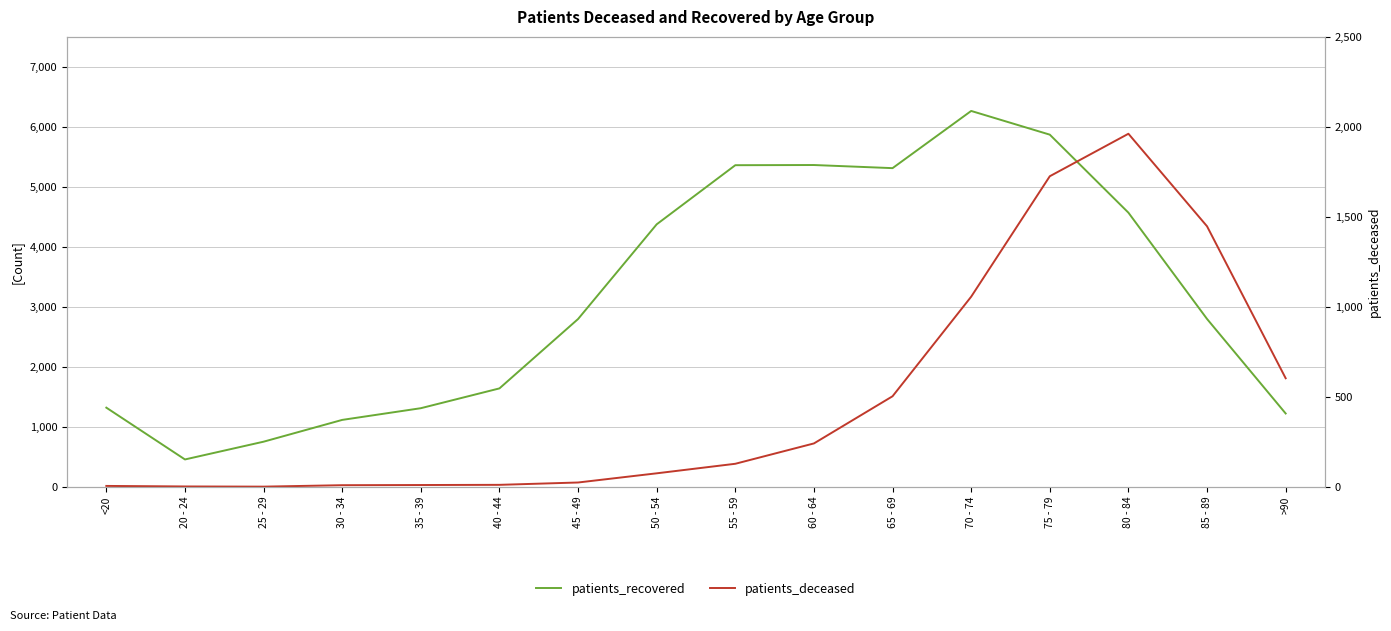

Is the value of patients_deceased at >90 greater than the value of patients_recovered at 30 - 34?

No